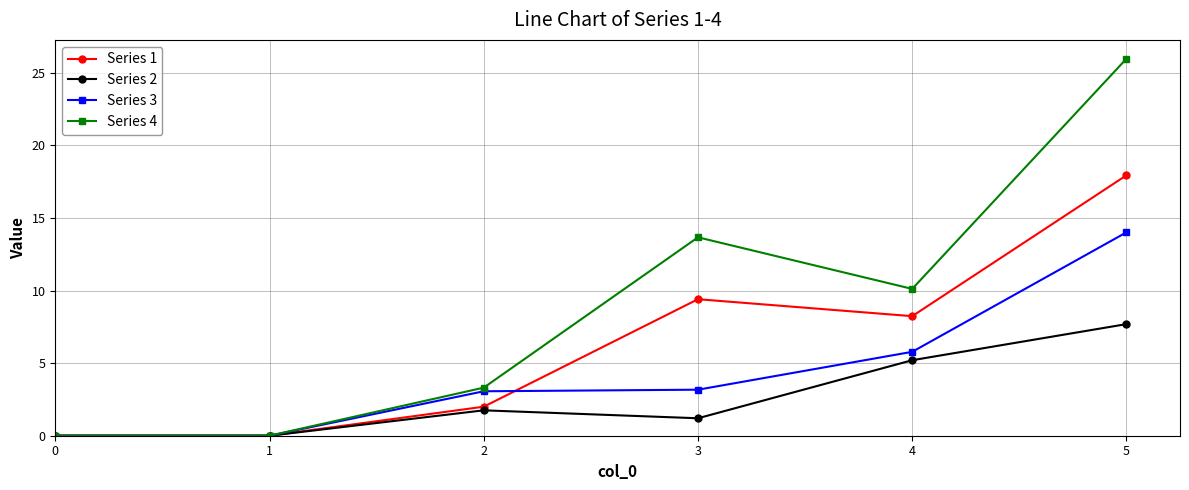

What is the total value across all series at 5?

65.6